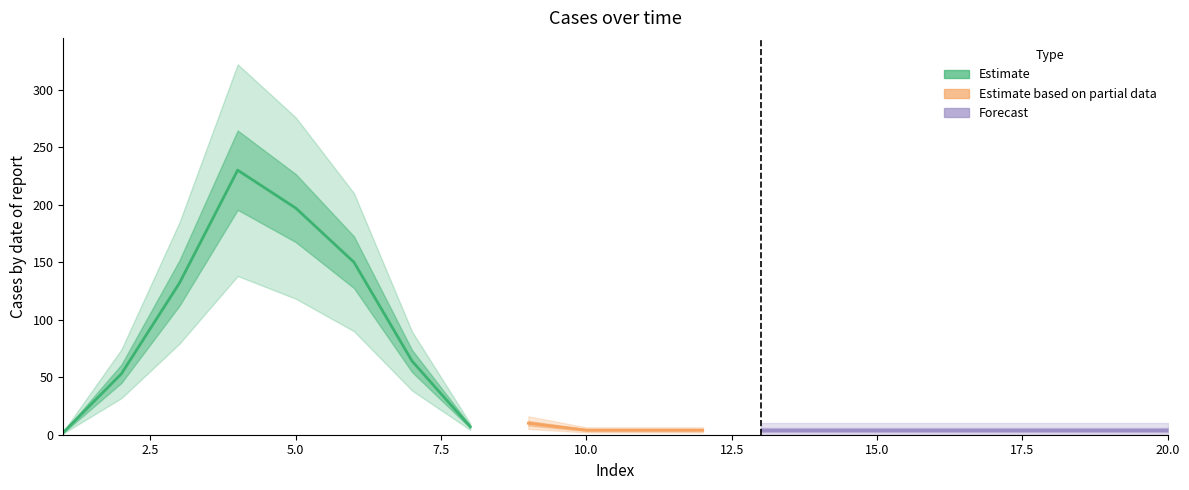

What is the smallest value displayed?

2